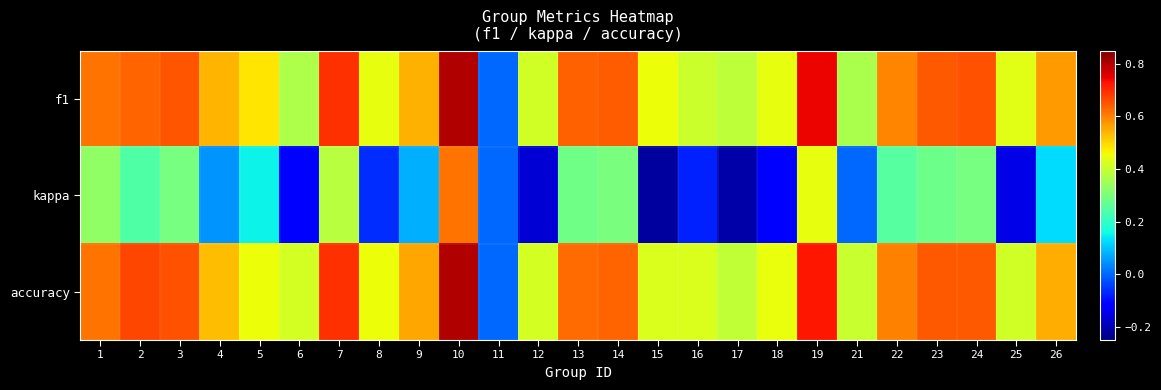

Between 3 and 8, which series saw the biggest shift?

kappa